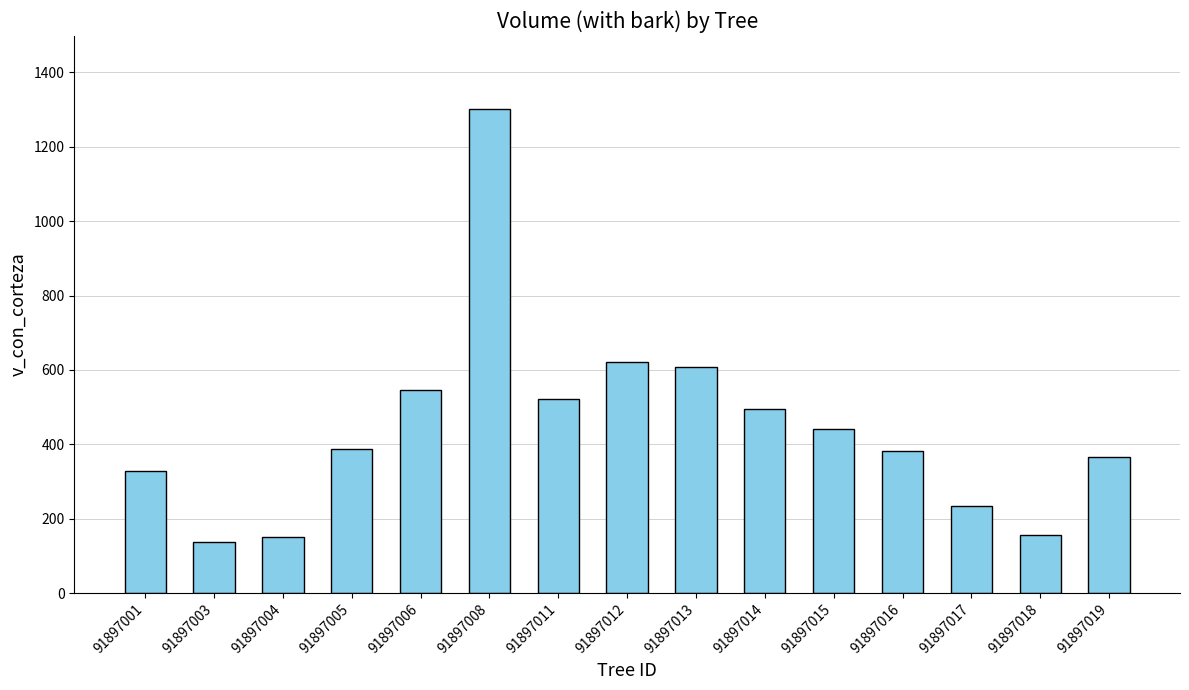

Between 91897012 and 91897011, which is larger?

91897012